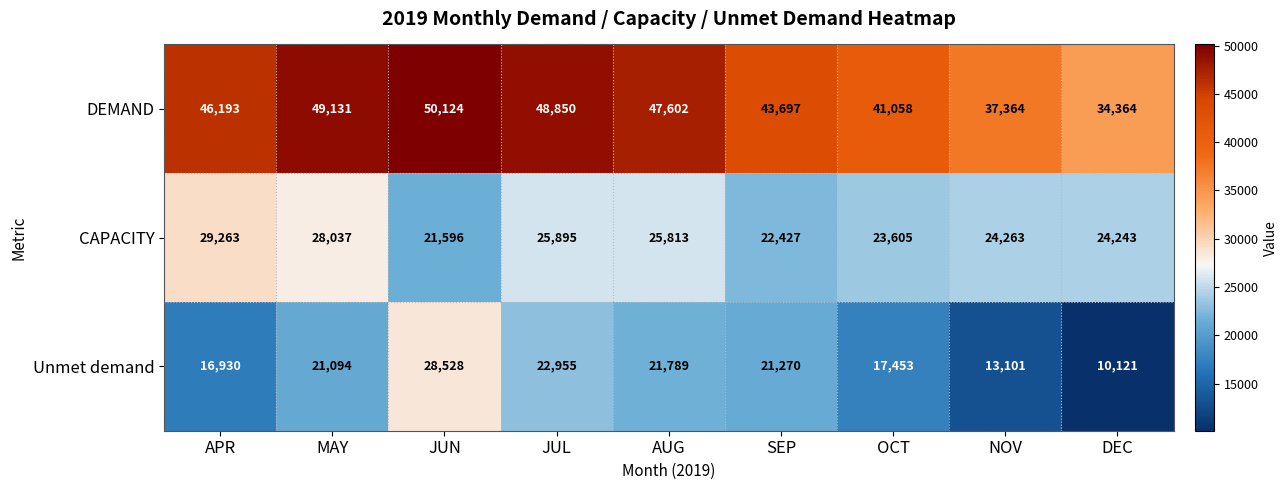

What is the maximum value shown in the chart?

50124